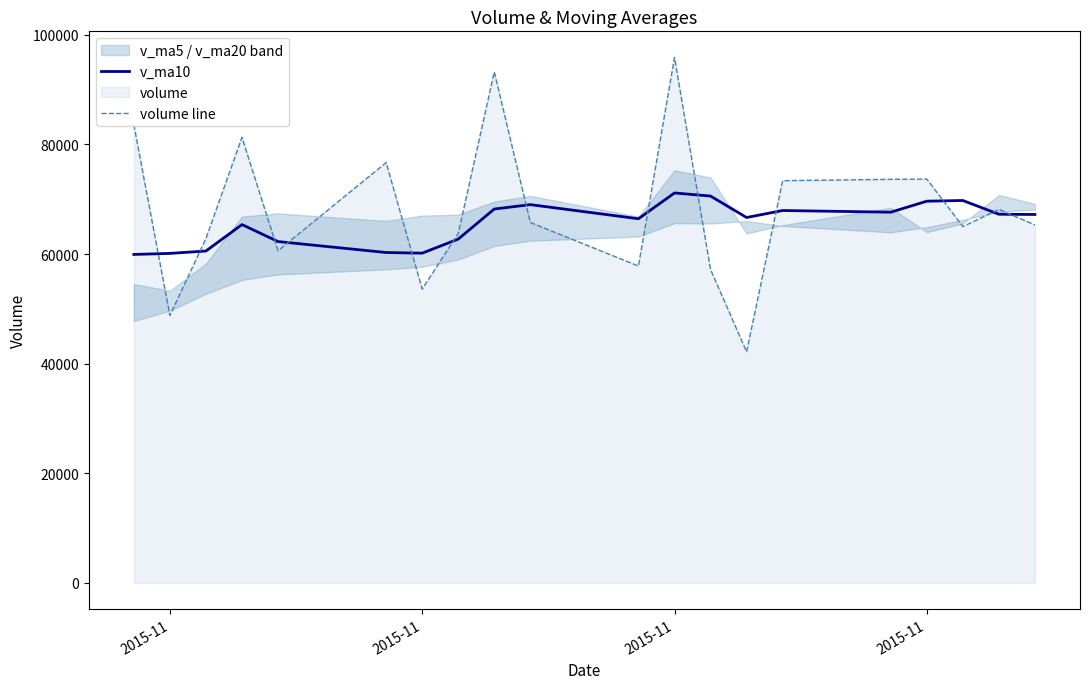

Is it true that v_ma10 equals 67636.2 at 15?

True